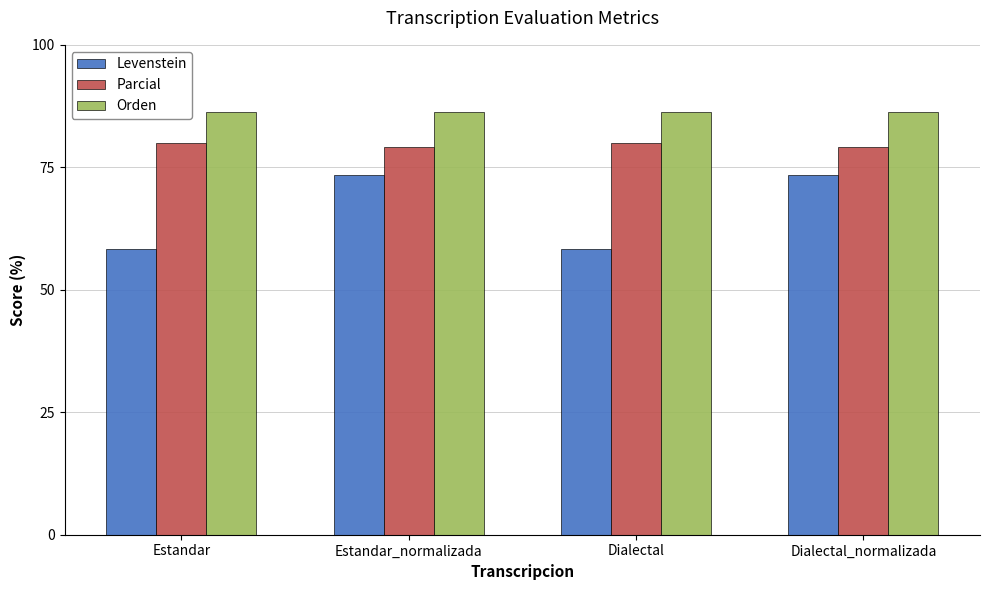

How many distinct data groups are displayed?

3